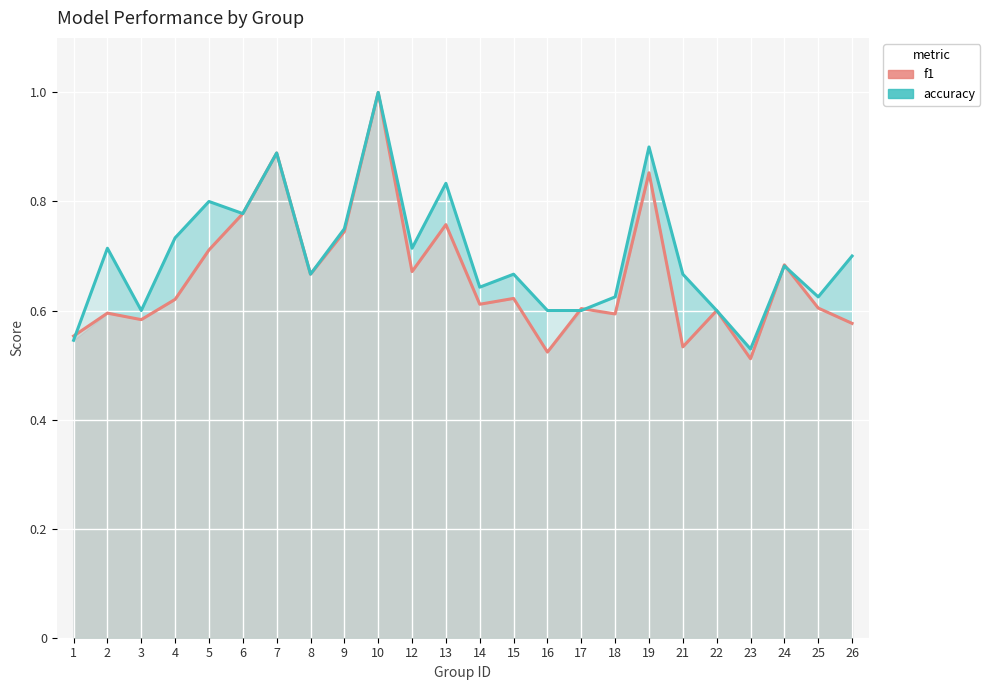

At which category does f1 reach its first local peak?

2